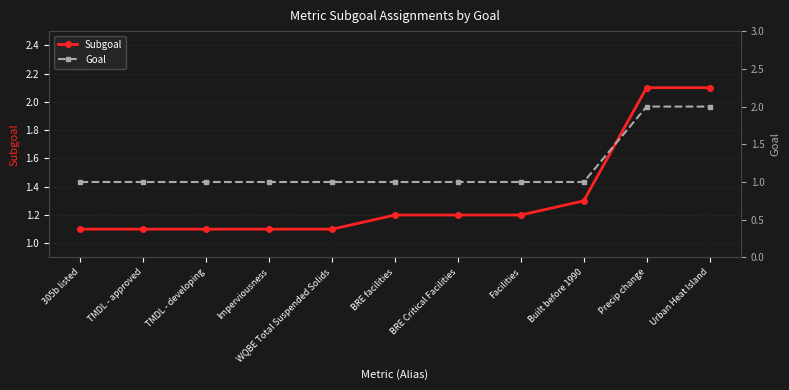

At how many categories does at least one series exceed 2?

2